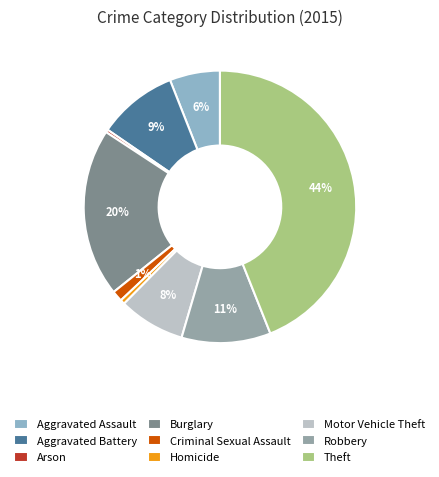

What is the largest slice in the pie chart?

Theft